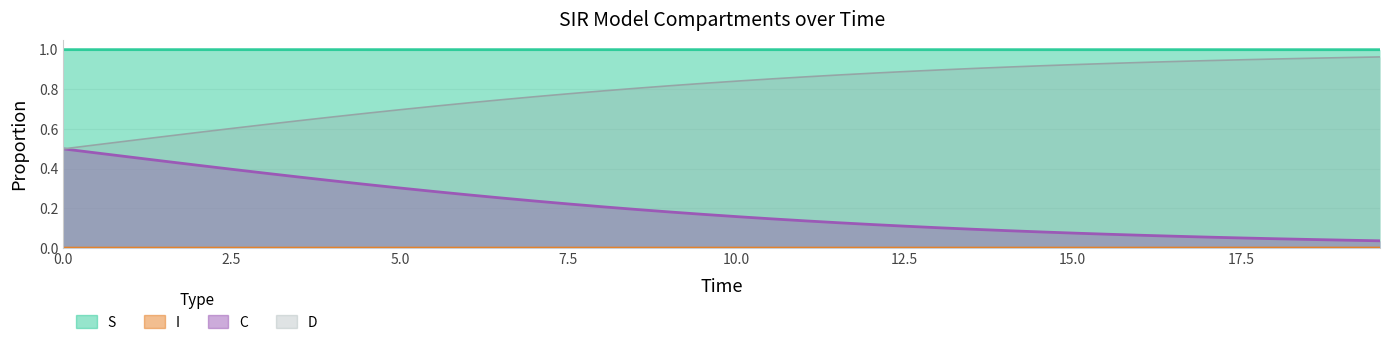

Which series has the largest total across all categories?

S